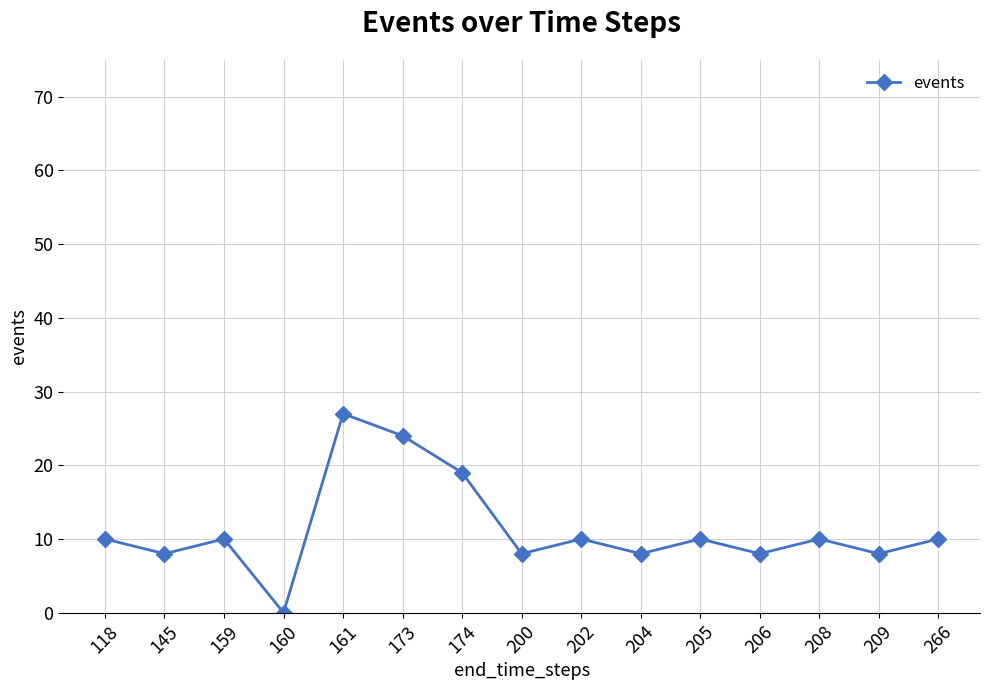

How many interior local valleys (lower than both neighbors) does the data have?

6